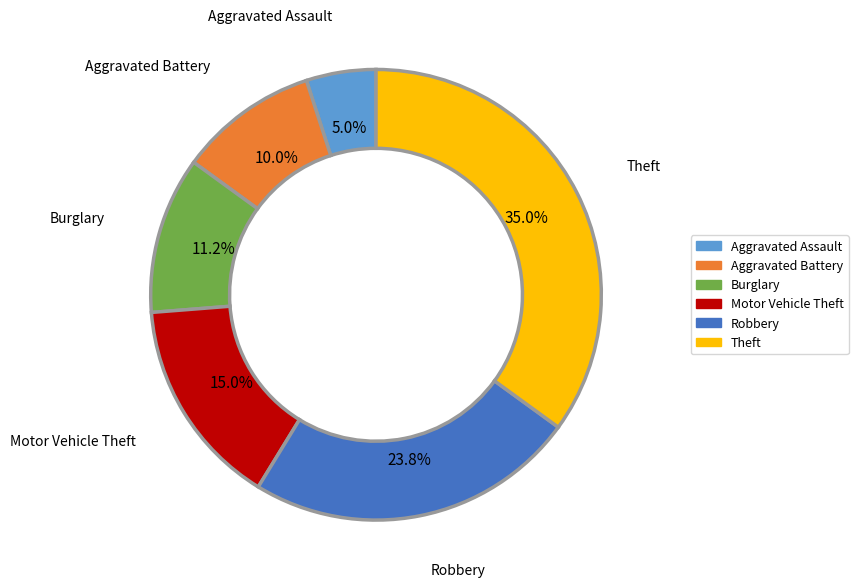

To the nearest percent, what is the difference between the largest and smallest slice percentages?

30%